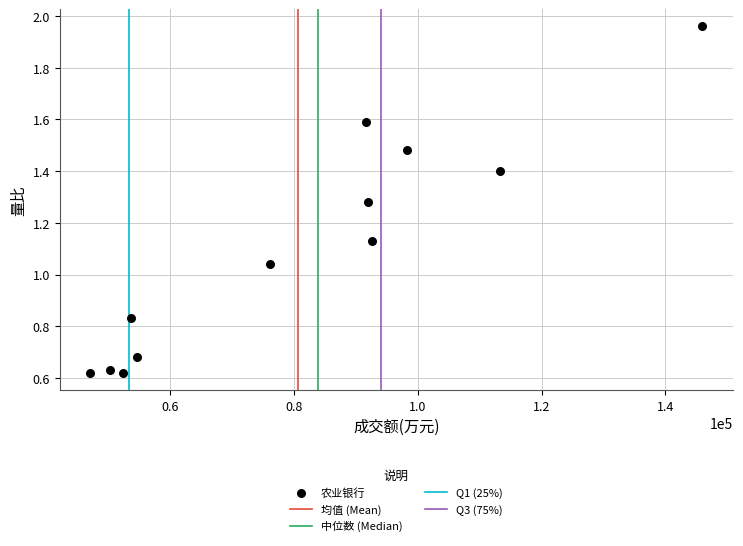

What is the range of X values (max minus min)?

98821.0